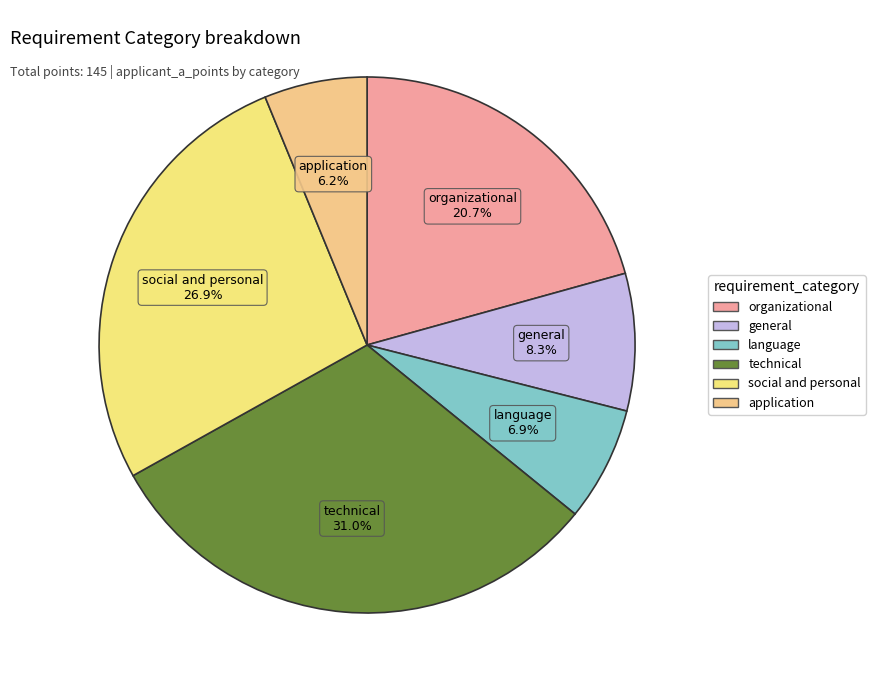

Rank the categories by value from lowest to highest.

application, language, general, organizational, social and personal, technical